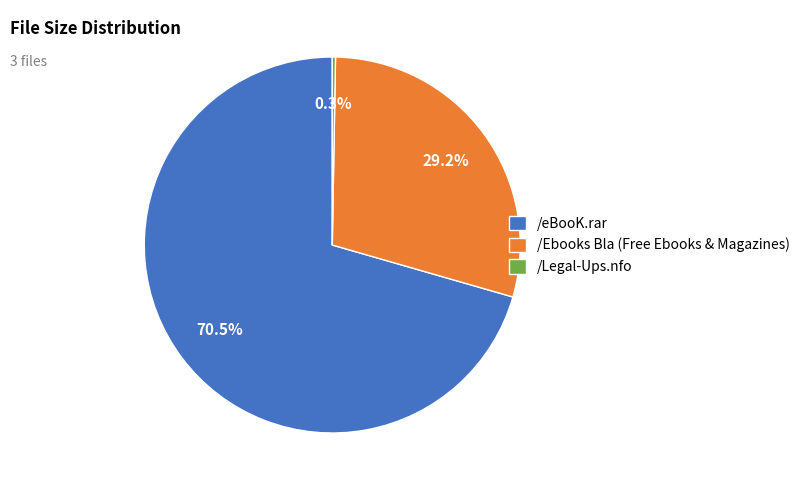

Does /eBooK.rar account for over 50% of the chart?

Yes